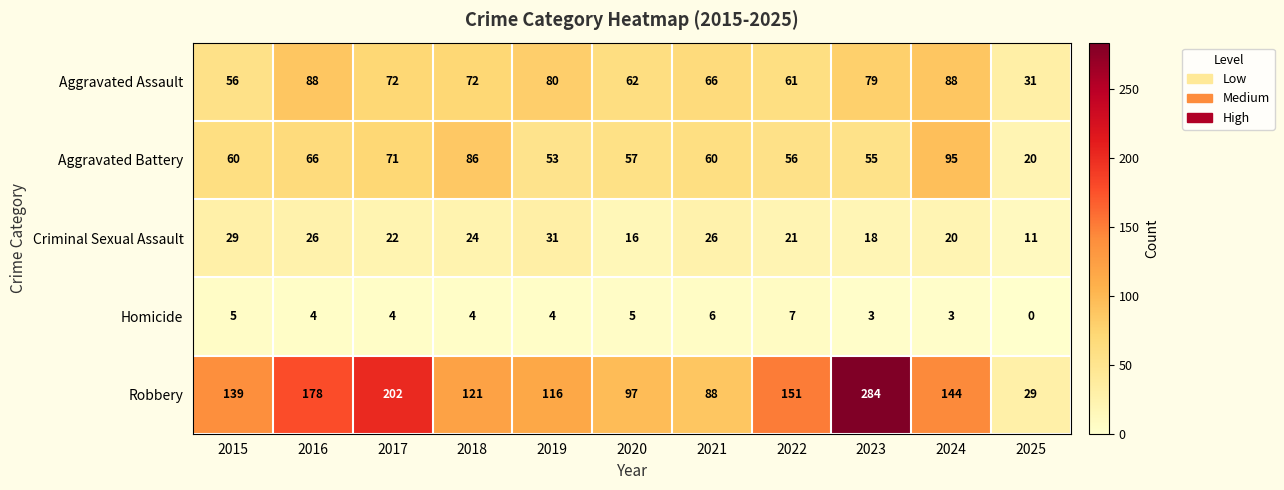

At which category does the chart reach its peak across all series?

2023